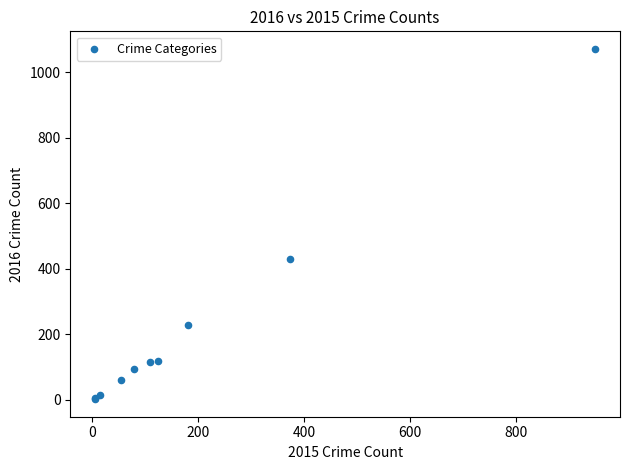

What Y value in the scatter plot is closest to 536?

430